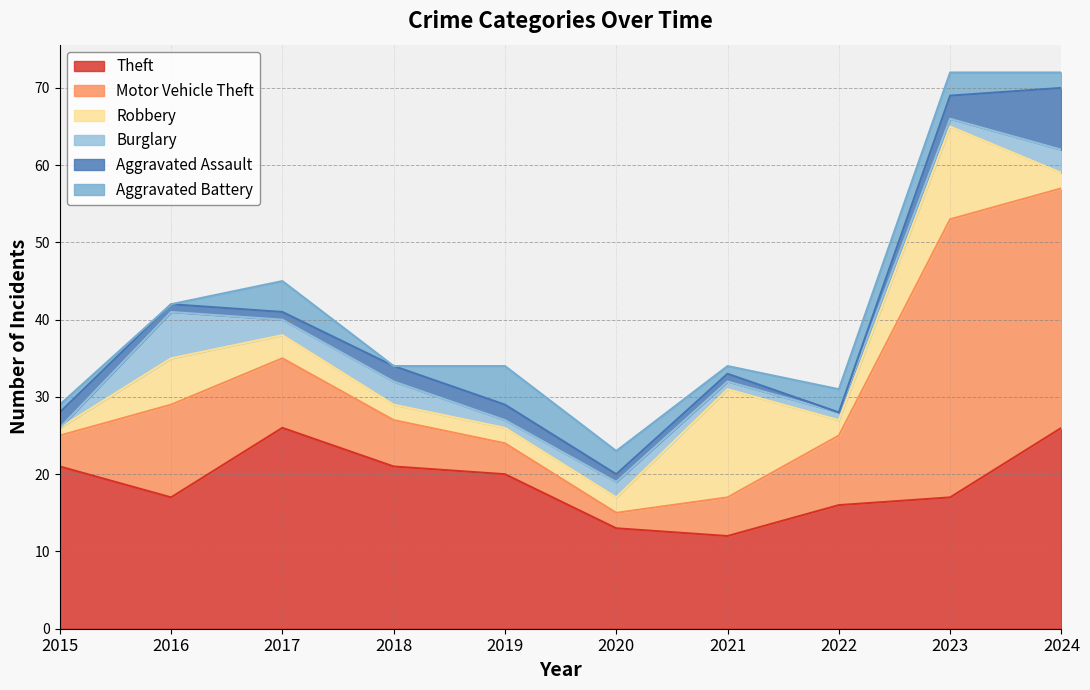

What is the total value across all series at 2024?

72